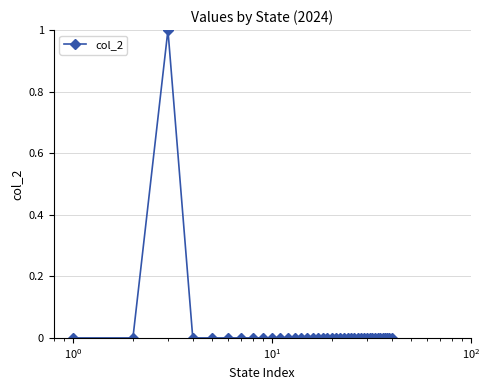

True or false: the data has more than 0 interior local peaks.

True